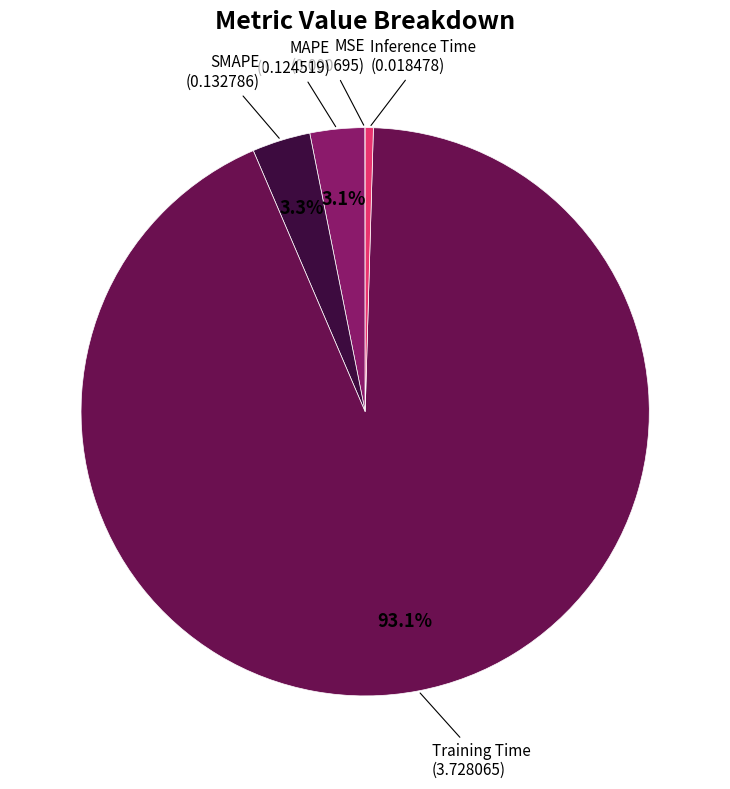

Does any single category account for the majority?

Yes